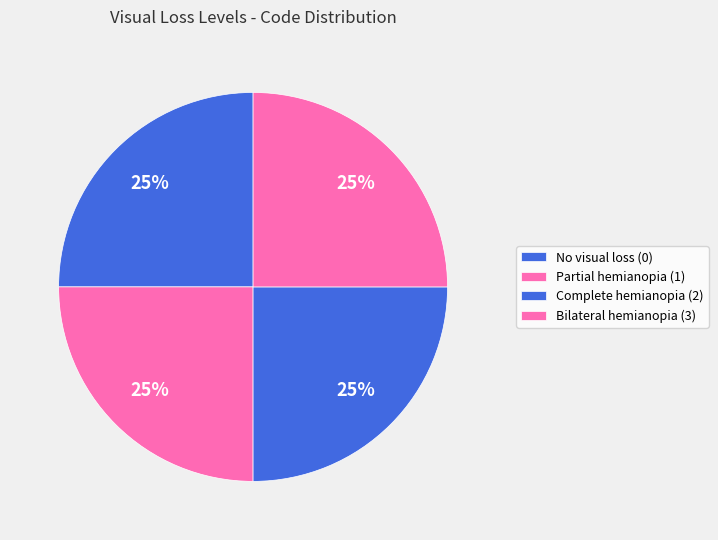

How many slices are in this pie chart?

4